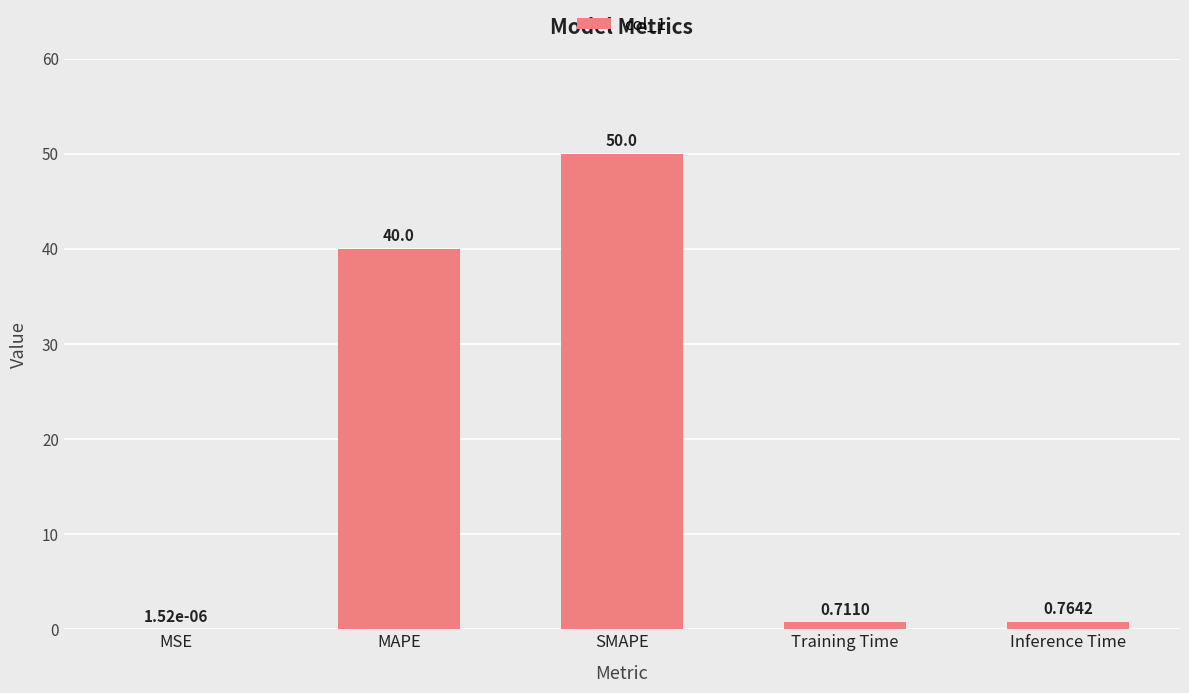

At which category does the chart reach its peak across all series?

SMAPE